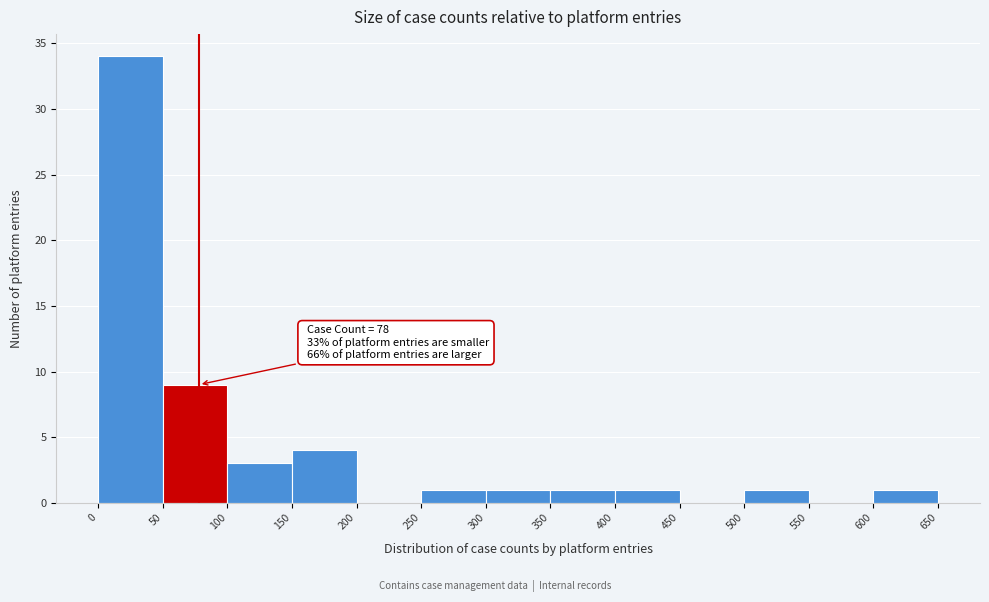

Over which range of the x-axis is the bar tallest?

0 to 50